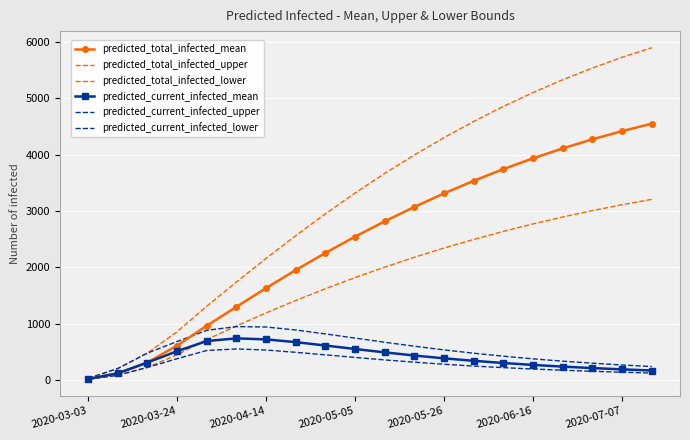

True or false: predicted_total_infected_mean has more than 2 interior local peaks.

False